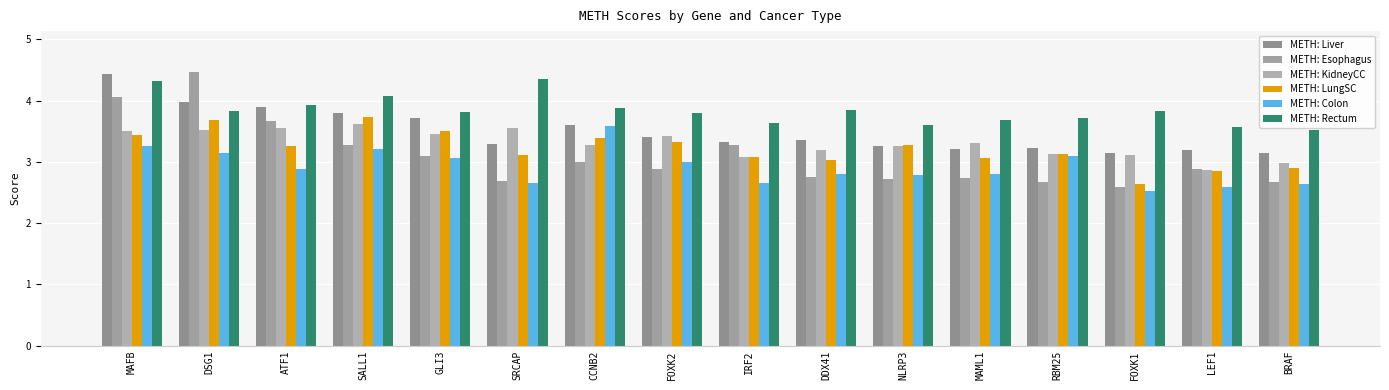

Reading left to right, list all the values displayed in this chart.

METH: Liver: MAFB=4.4	DSG1=4.0	ATF1=3.9	SALL1=3.8	GLI3=3.7	SRCAP=3.3	CCNB2=3.6	FOXK2=3.4	IRF2=3.3	DDX41=3.4	NLRP3=3.3	MAML1=3.2	RBM25=3.2	FOXK1=3.1	LEF1=3.2	BRAF=3.1
METH: Esophagus: MAFB=4.1	DSG1=4.5	ATF1=3.7	SALL1=3.3	GLI3=3.1	SRCAP=2.7	CCNB2=3.0	FOXK2=2.9	IRF2=3.3	DDX41=2.8	NLRP3=2.7	MAML1=2.7	RBM25=2.7	FOXK1=2.6	LEF1=2.9	BRAF=2.7
METH: KidneyCC: MAFB=3.5	DSG1=3.5	ATF1=3.5	SALL1=3.6	GLI3=3.5	SRCAP=3.5	CCNB2=3.3	FOXK2=3.4	IRF2=3.1	DDX41=3.2	NLRP3=3.3	MAML1=3.3	RBM25=3.1	FOXK1=3.1	LEF1=2.9	BRAF=3.0
METH: LungSC: MAFB=3.4	DSG1=3.7	ATF1=3.3	SALL1=3.7	GLI3=3.5	SRCAP=3.1	CCNB2=3.4	FOXK2=3.3	IRF2=3.1	DDX41=3.0	NLRP3=3.3	MAML1=3.1	RBM25=3.1	FOXK1=2.6	LEF1=2.8	BRAF=2.9
METH: Colon: MAFB=3.3	DSG1=3.1	ATF1=2.9	SALL1=3.2	GLI3=3.1	SRCAP=2.7	CCNB2=3.6	FOXK2=3.0	IRF2=2.7	DDX41=2.8	NLRP3=2.8	MAML1=2.8	RBM25=3.1	FOXK1=2.5	LEF1=2.6	BRAF=2.6
METH: Rectum: MAFB=4.3	DSG1=3.8	ATF1=3.9	SALL1=4.1	GLI3=3.8	SRCAP=4.4	CCNB2=3.9	FOXK2=3.8	IRF2=3.6	DDX41=3.8	NLRP3=3.6	MAML1=3.7	RBM25=3.7	FOXK1=3.8	LEF1=3.6	BRAF=3.5